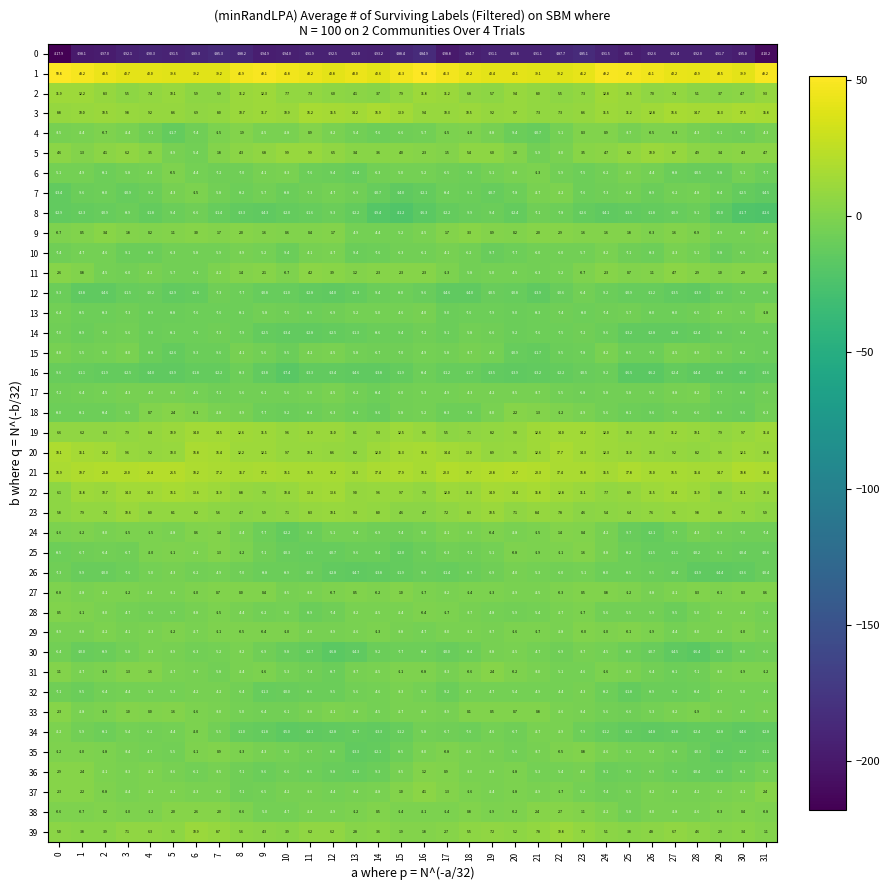

How many values in 9 are below zero?

10